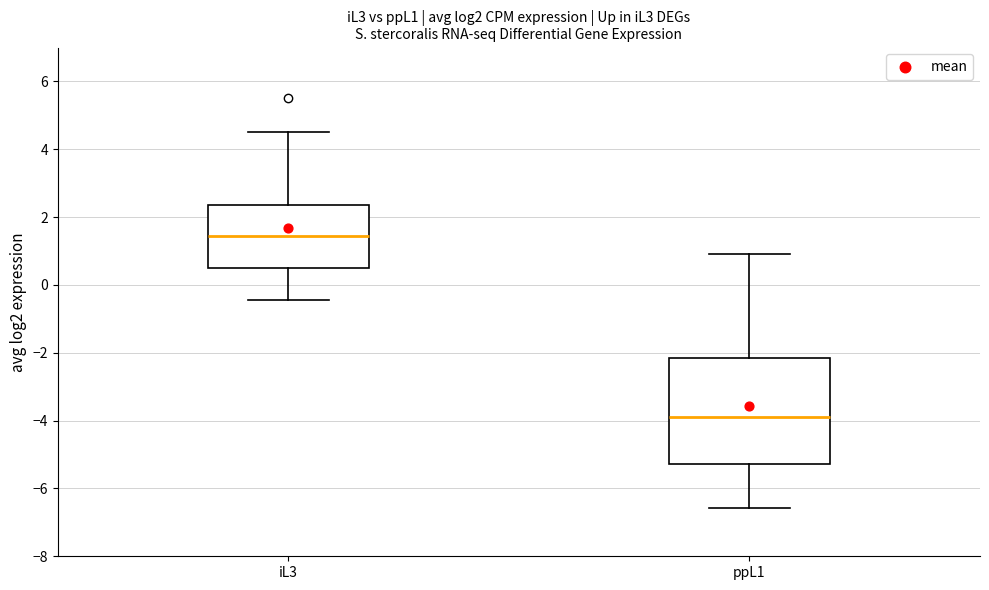

Which box has the lowest median line?

ppL1